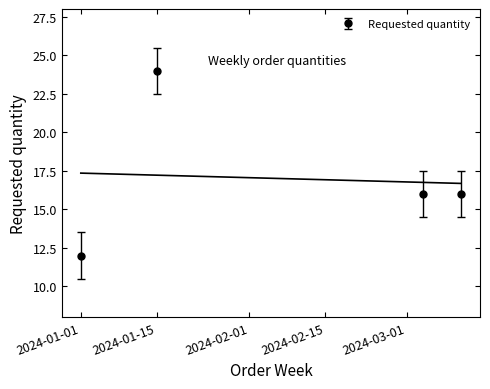

At which label does the data first exceed 16?

2024-01-15